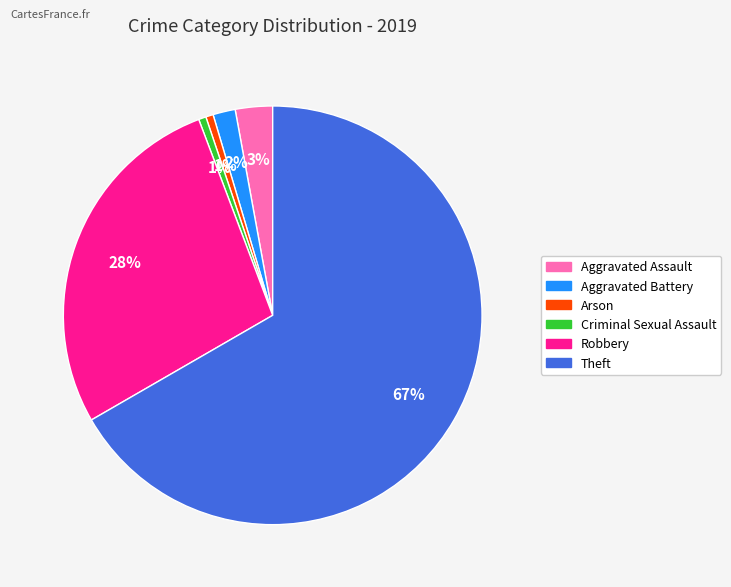

Do Aggravated Battery and Robbery together represent more than half of the pie?

No